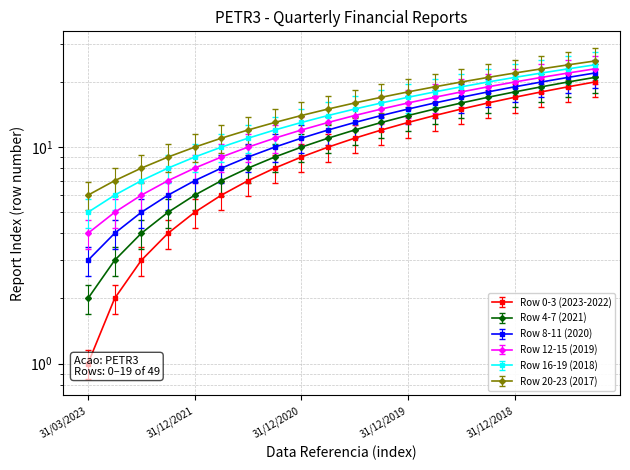

What is the value of the 11th point from the left?

11